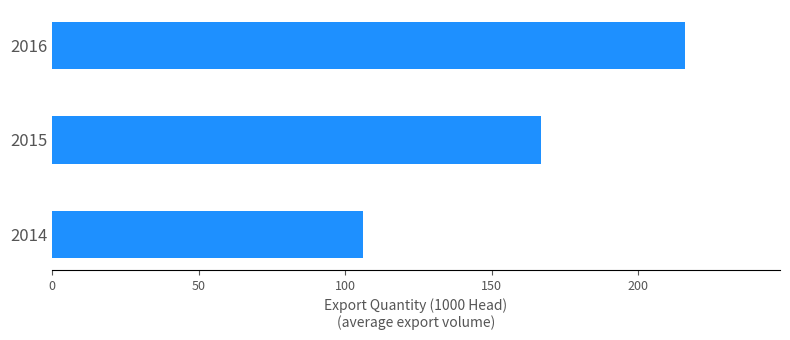

Rank the categories by value from highest to lowest.

2016, 2015, 2014